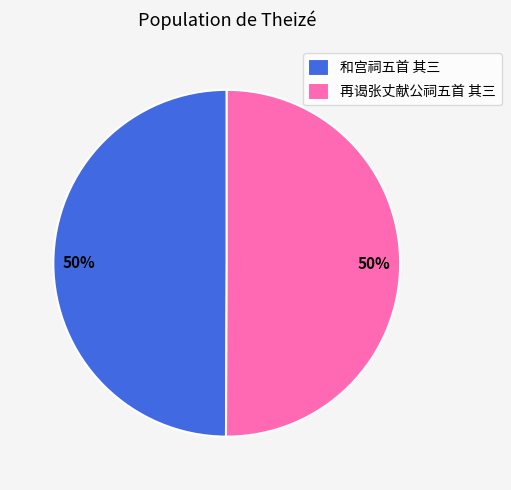

The 再谒张丈献公祠五首 其三 slice represents 50% of the pie. True or false?

True